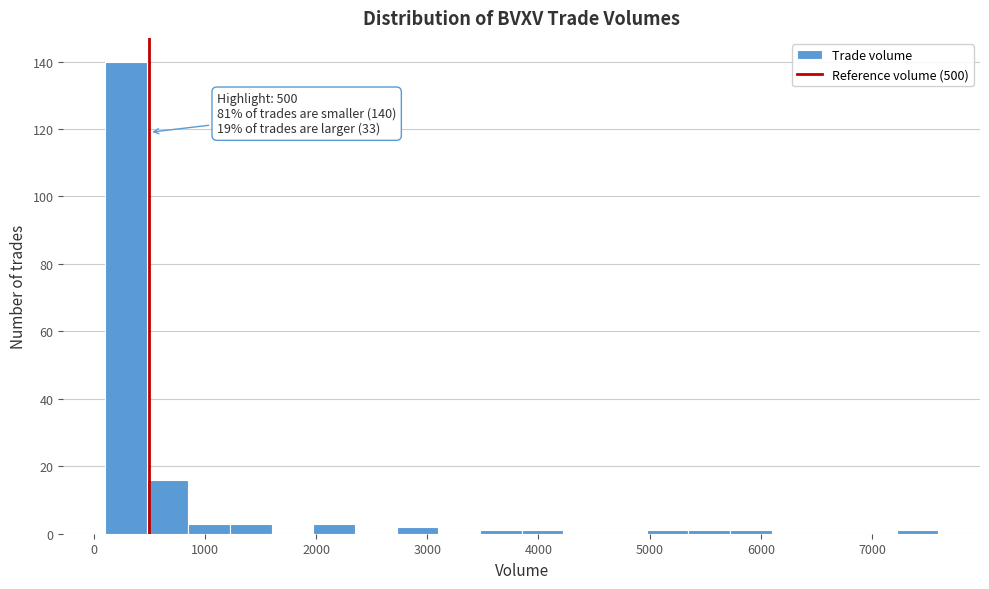

Around what value on the x-axis is the tallest bar? Give the approximate position of its centre, as read against the axis.

300